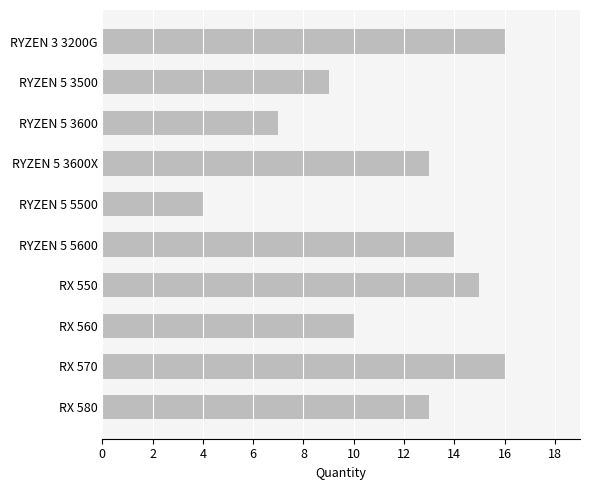

Are the bars grouped side by side (vs. stacked)?

No